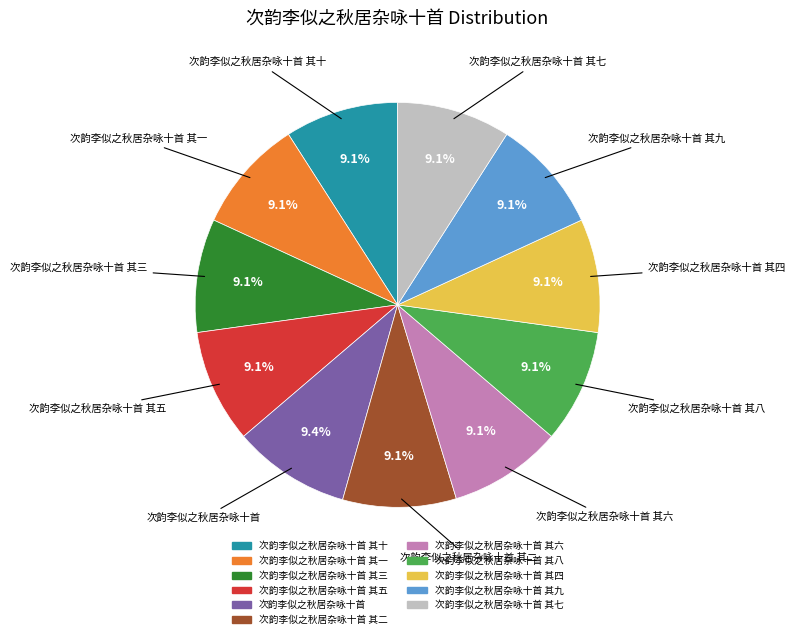

Count the number of slices in the pie.

11